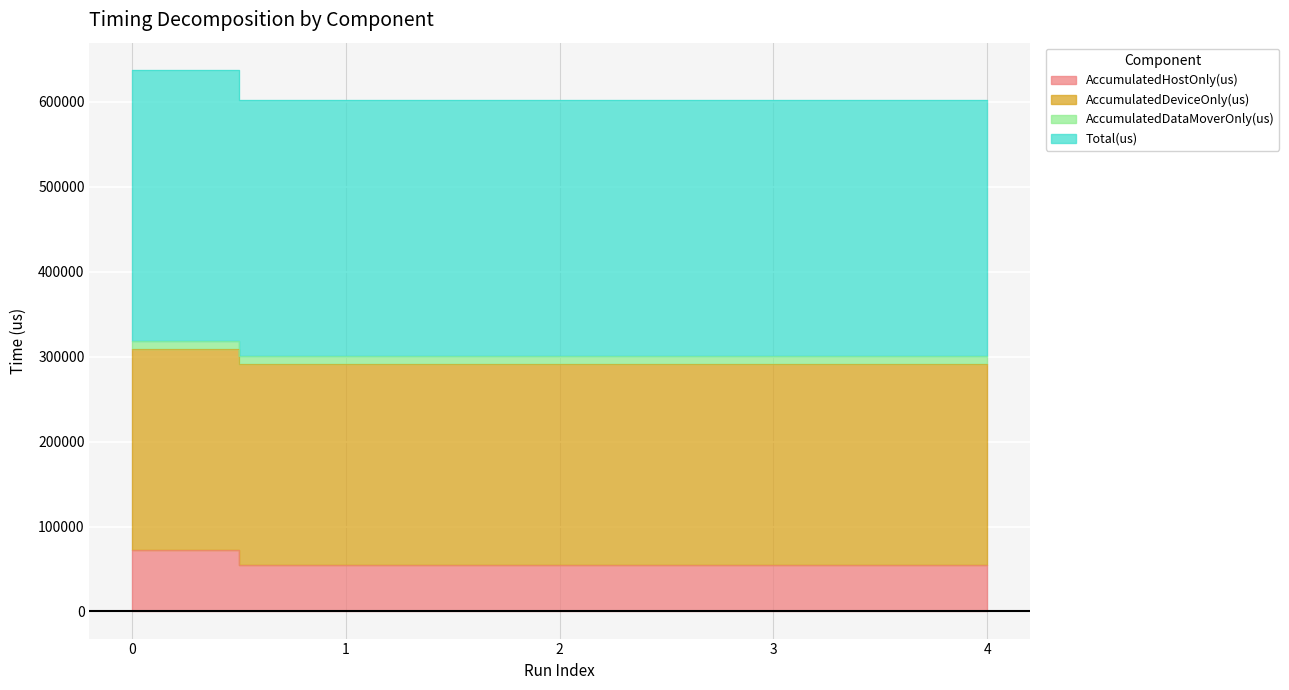

Which series has the largest range (max minus min)?

AccumulatedHostOnly(us)